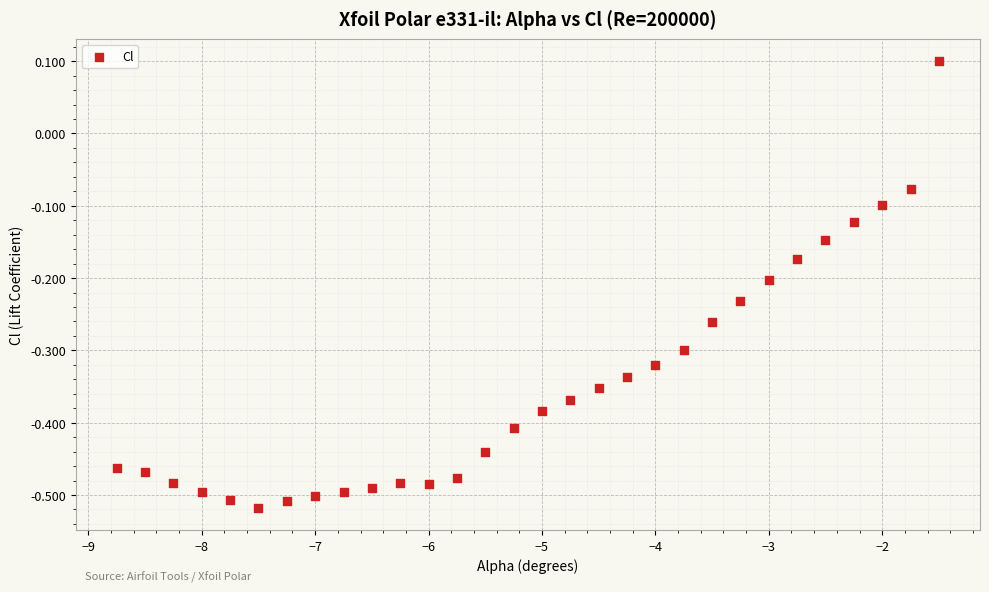

What is the range of Y values (max minus min)?

0.6